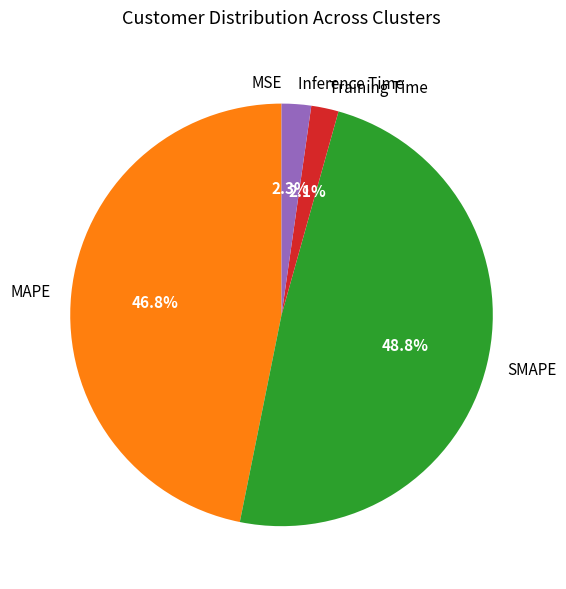

To the nearest percent, what is the average slice percentage?

20%